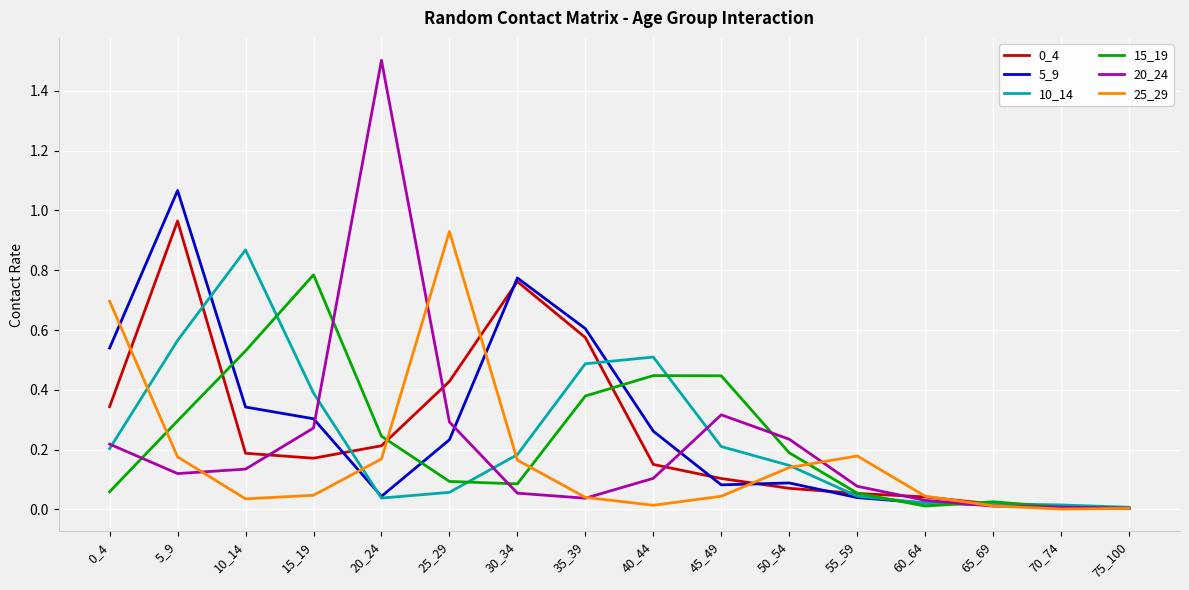

At which category is the sum across all series the highest?

5_9